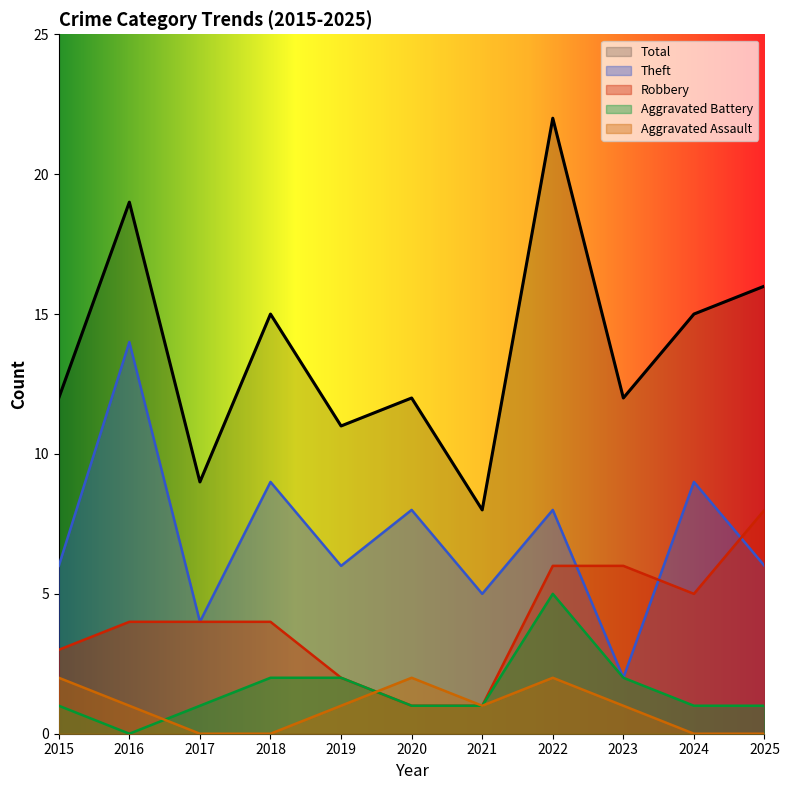

What is the average value of the Aggravated Assault series?

1